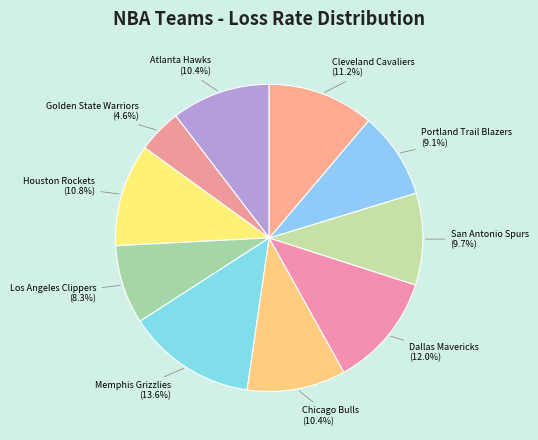

Between Cleveland Cavaliers and Atlanta Hawks, which is larger?

Cleveland Cavaliers